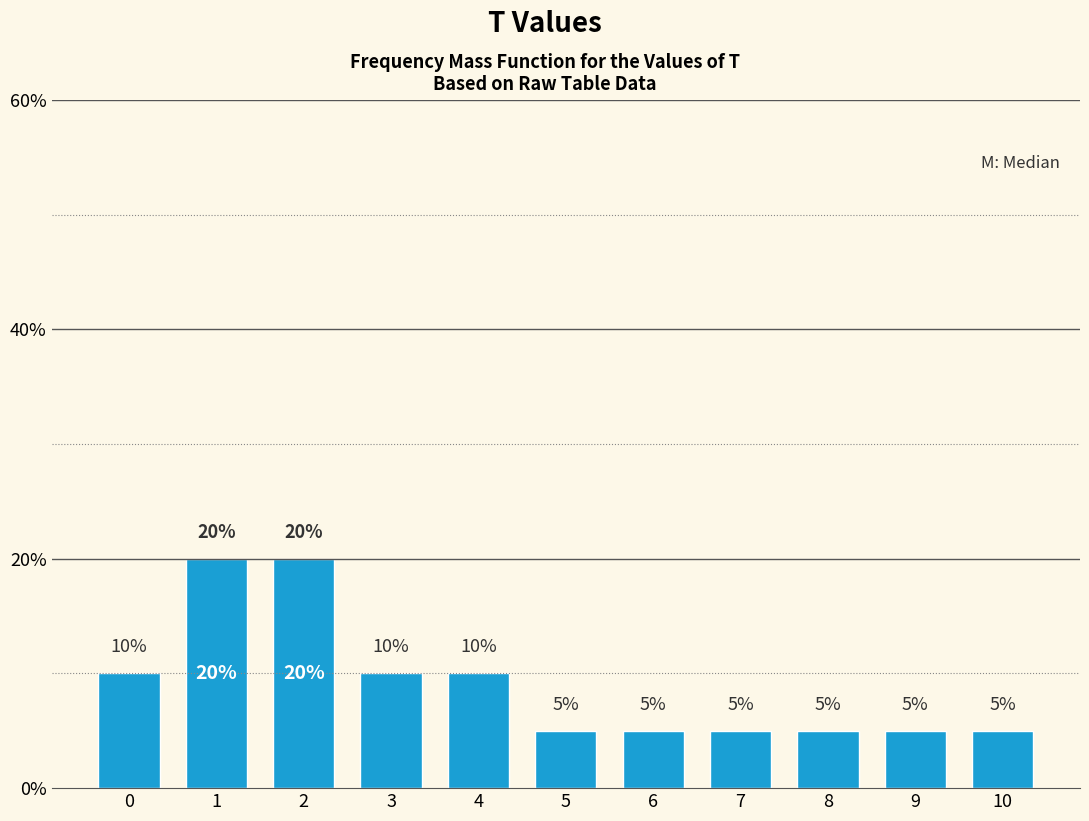

Reading left to right, what are all the values shown in this chart?

10	20	20	10	10	5	5	5	5	5	5